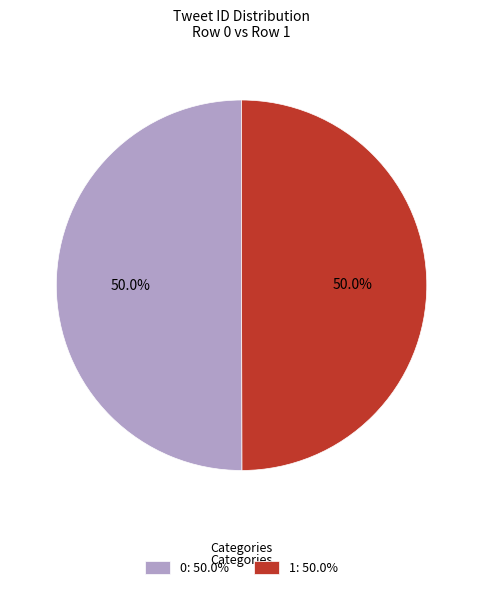

Combined, do 0 and 1 account for over 50%?

Yes